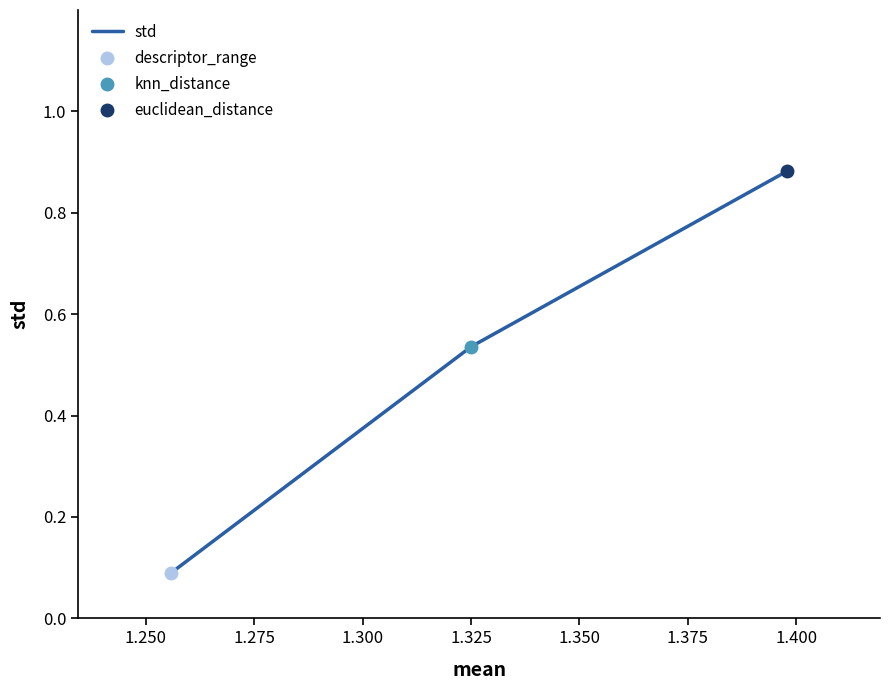

How many lines are shown in the chart?

1